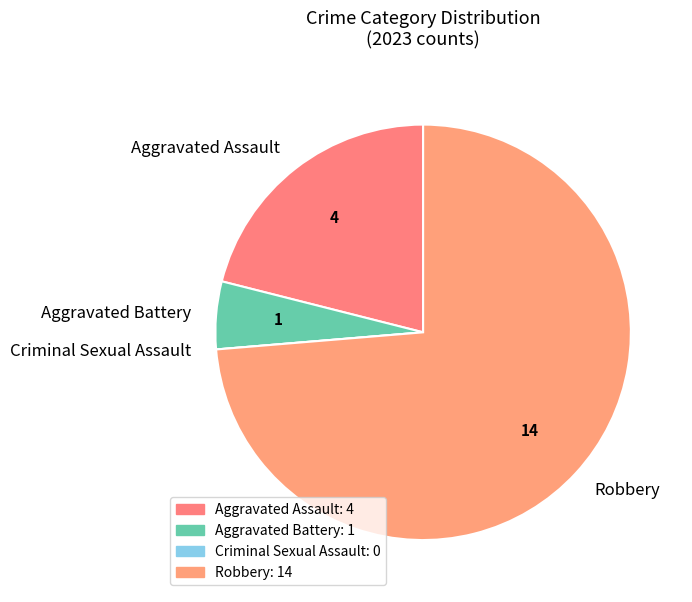

Is it true that Aggravated Assault is 21% of the pie?

True